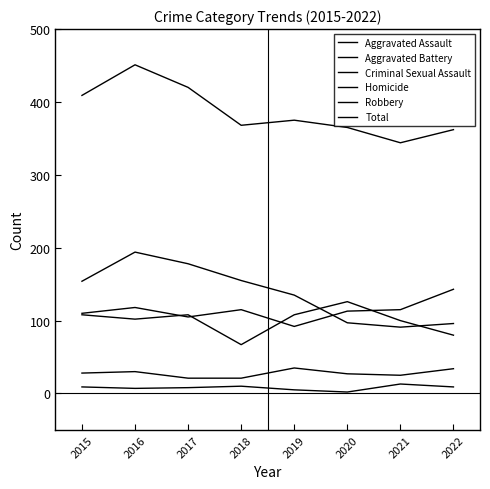

Rank the categories by Robbery value from highest to lowest.

2016, 2017, 2018, 2015, 2019, 2020, 2022, 2021